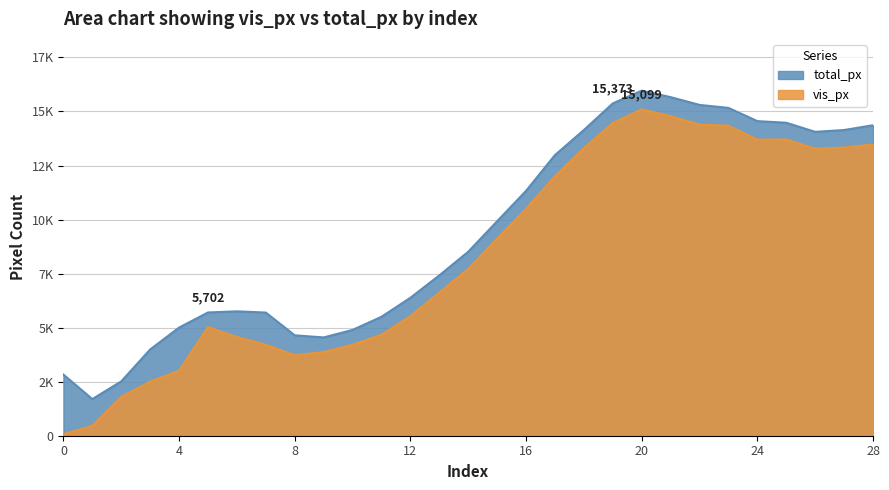

What is the approximate value of total_px at 28, to the nearest 50?

14350